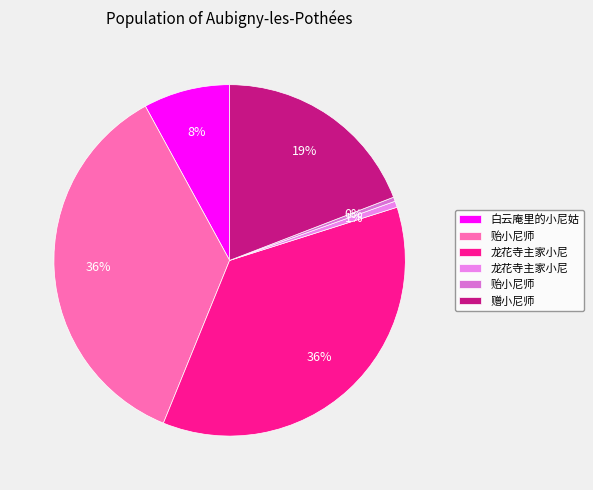

How many segments does this pie chart have?

6